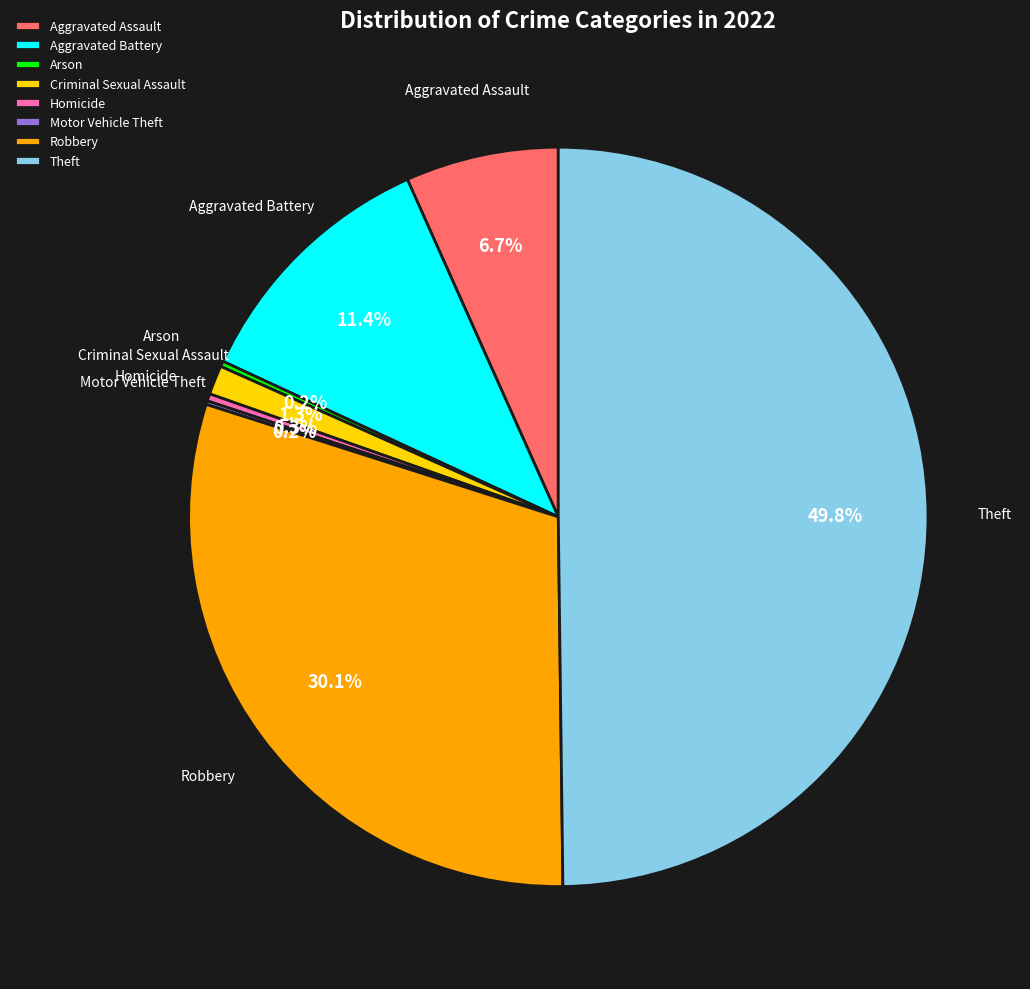

Combined, what portion of the pie is Homicide and Theft?

50.1%